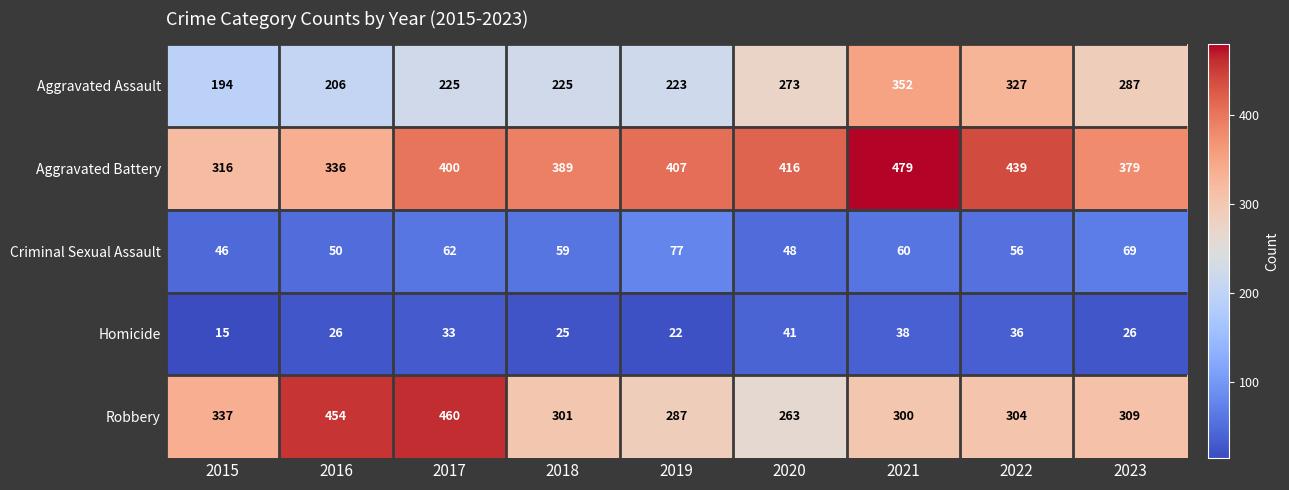

Which category has the lowest value across all series?

2015